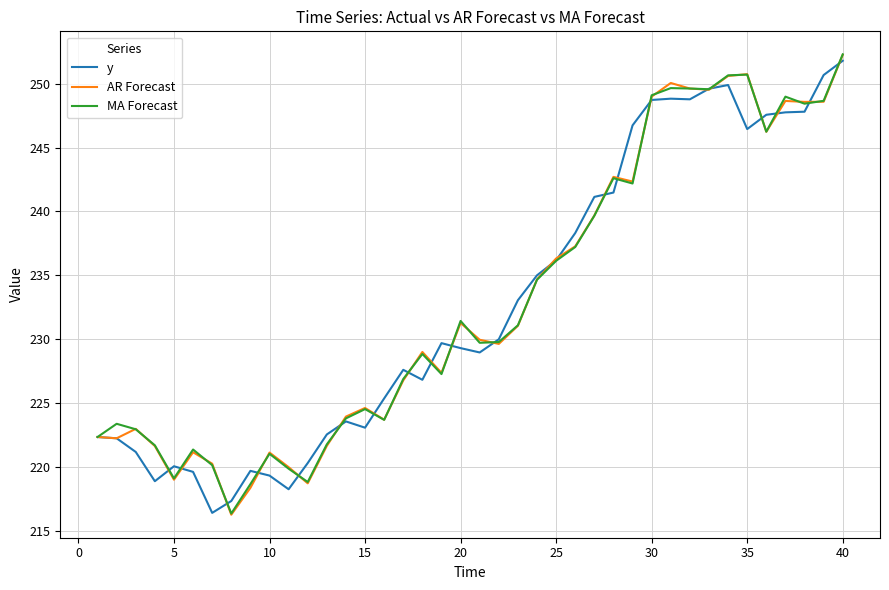

What is the greatest value displayed?

252.3